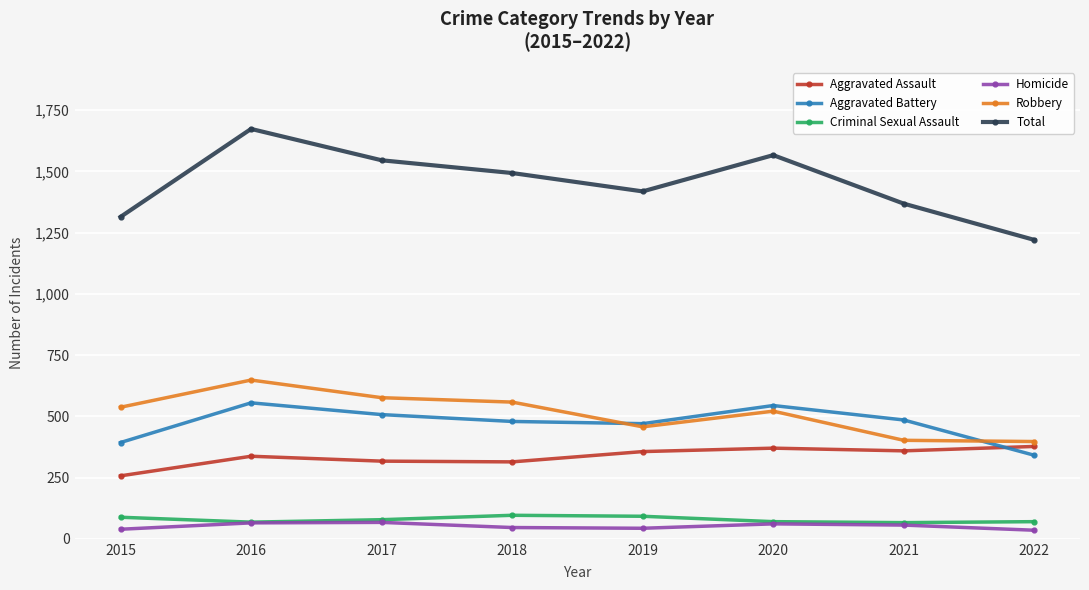

Is this an area chart (filled region under the line)?

No